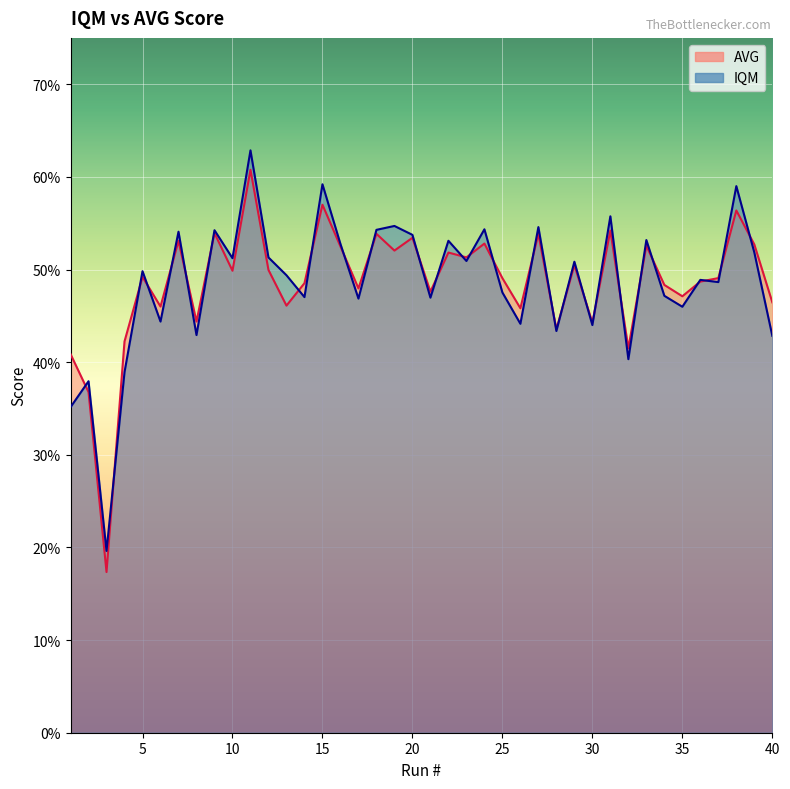

What is the sum of all IQM values?

19.4